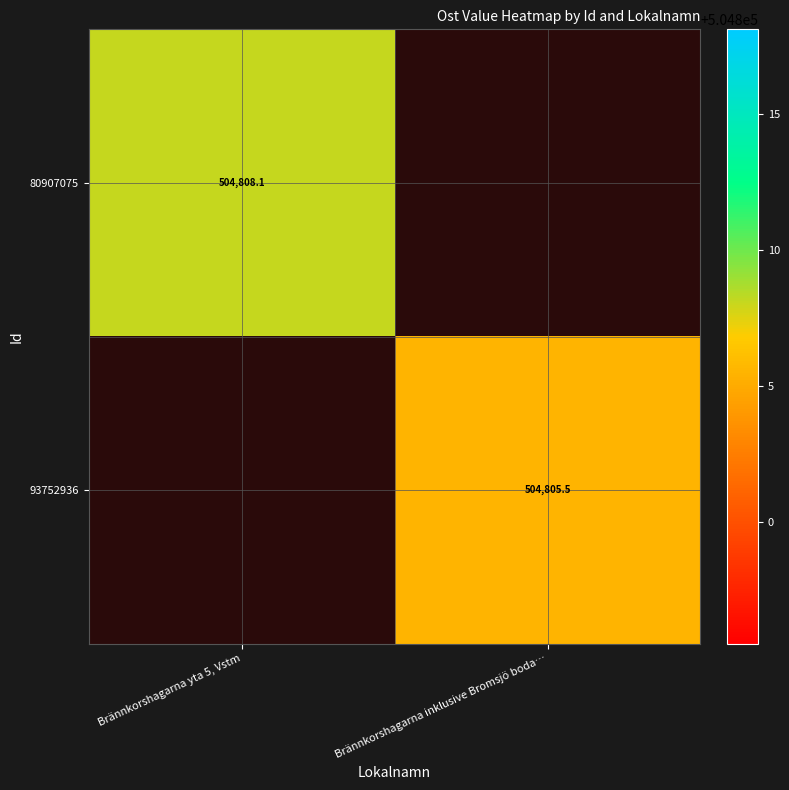

How many distinct data groups are displayed?

2